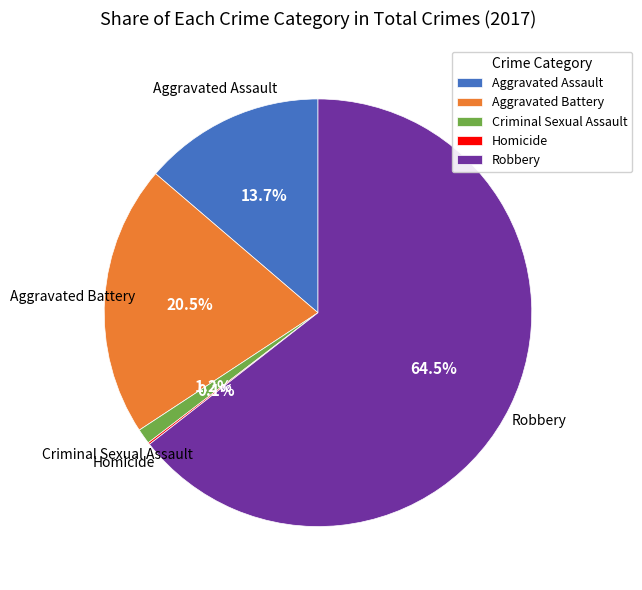

Which has a higher value, Aggravated Assault or Robbery?

Robbery